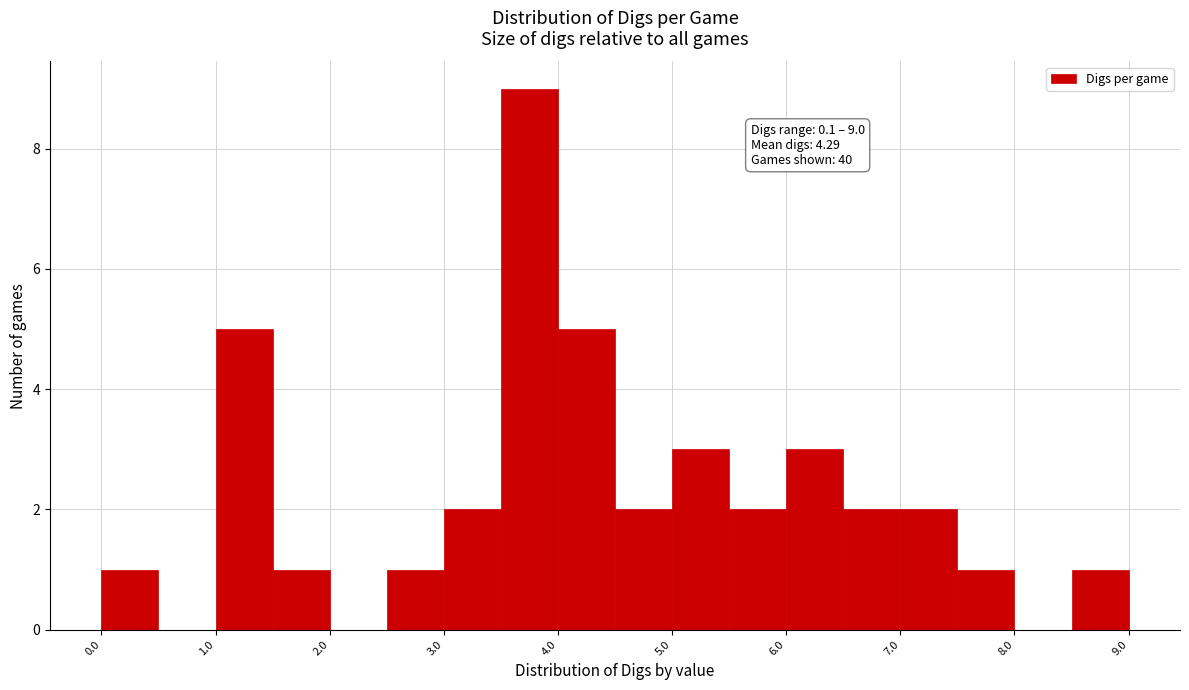

Over which range of the x-axis is the bar tallest?

3.5 to 4.0